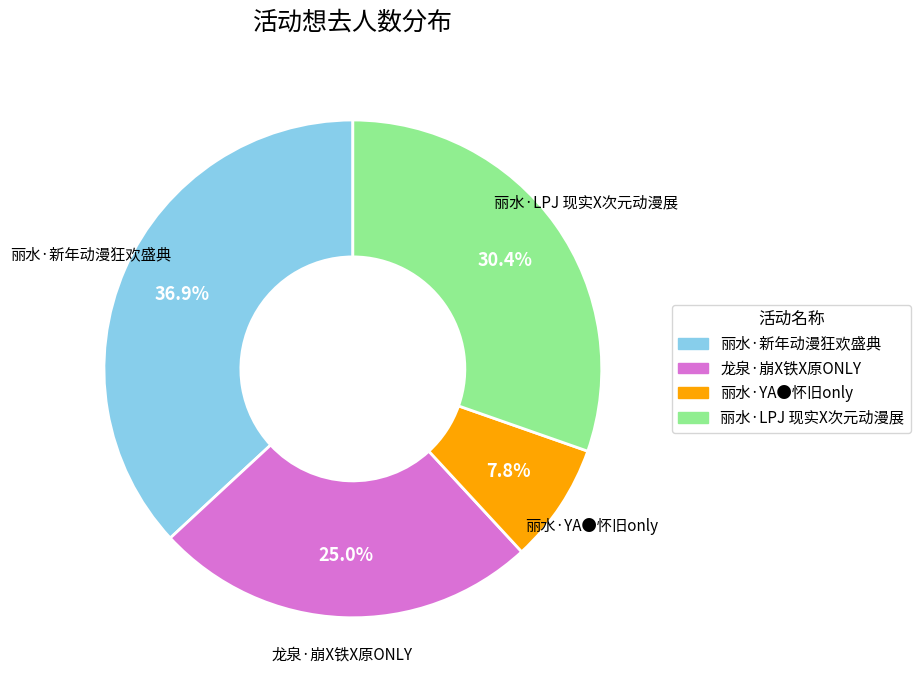

Which has a higher value, 丽水·LPJ 现实X次元动漫展 or 丽水·新年动漫狂欢盛典?

丽水·新年动漫狂欢盛典